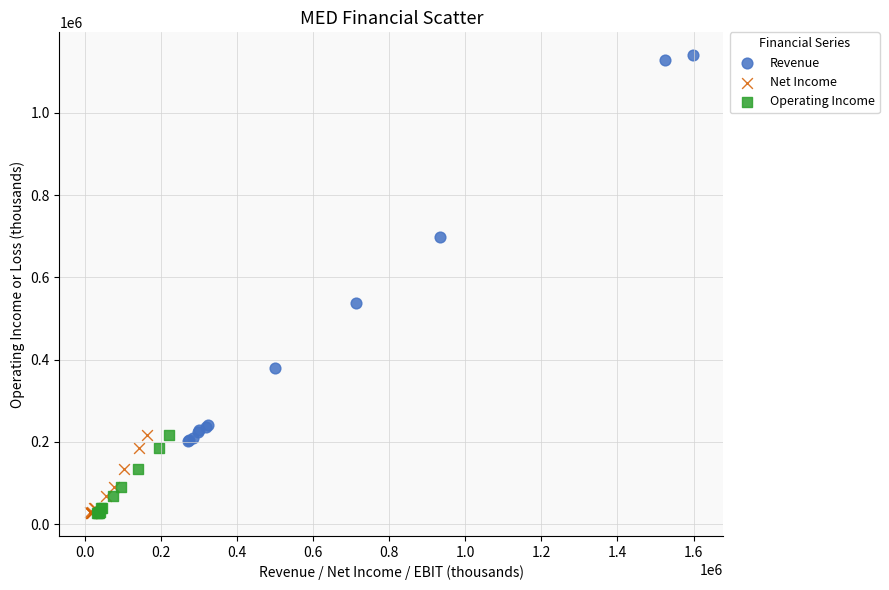

Which series reaches the maximum Y coordinate?

Revenue